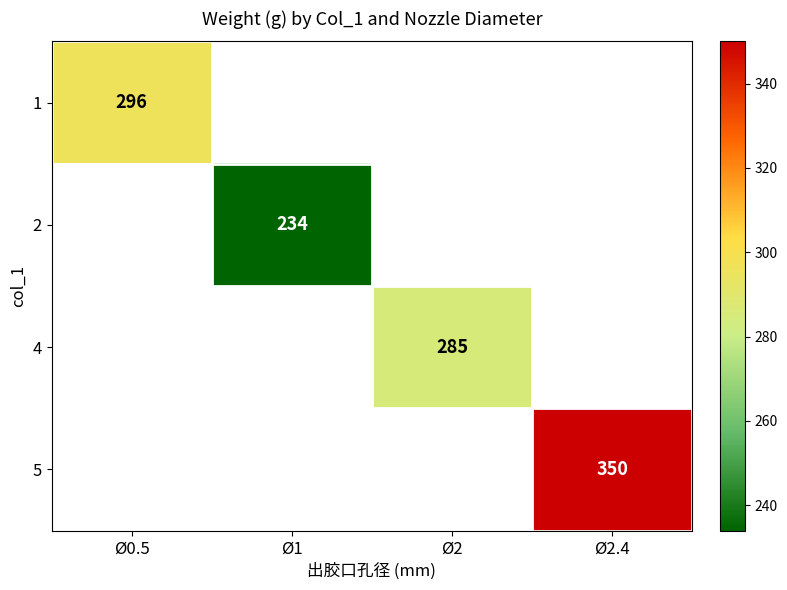

The value of 5 at Ø2.4 is 350. True or false?

True